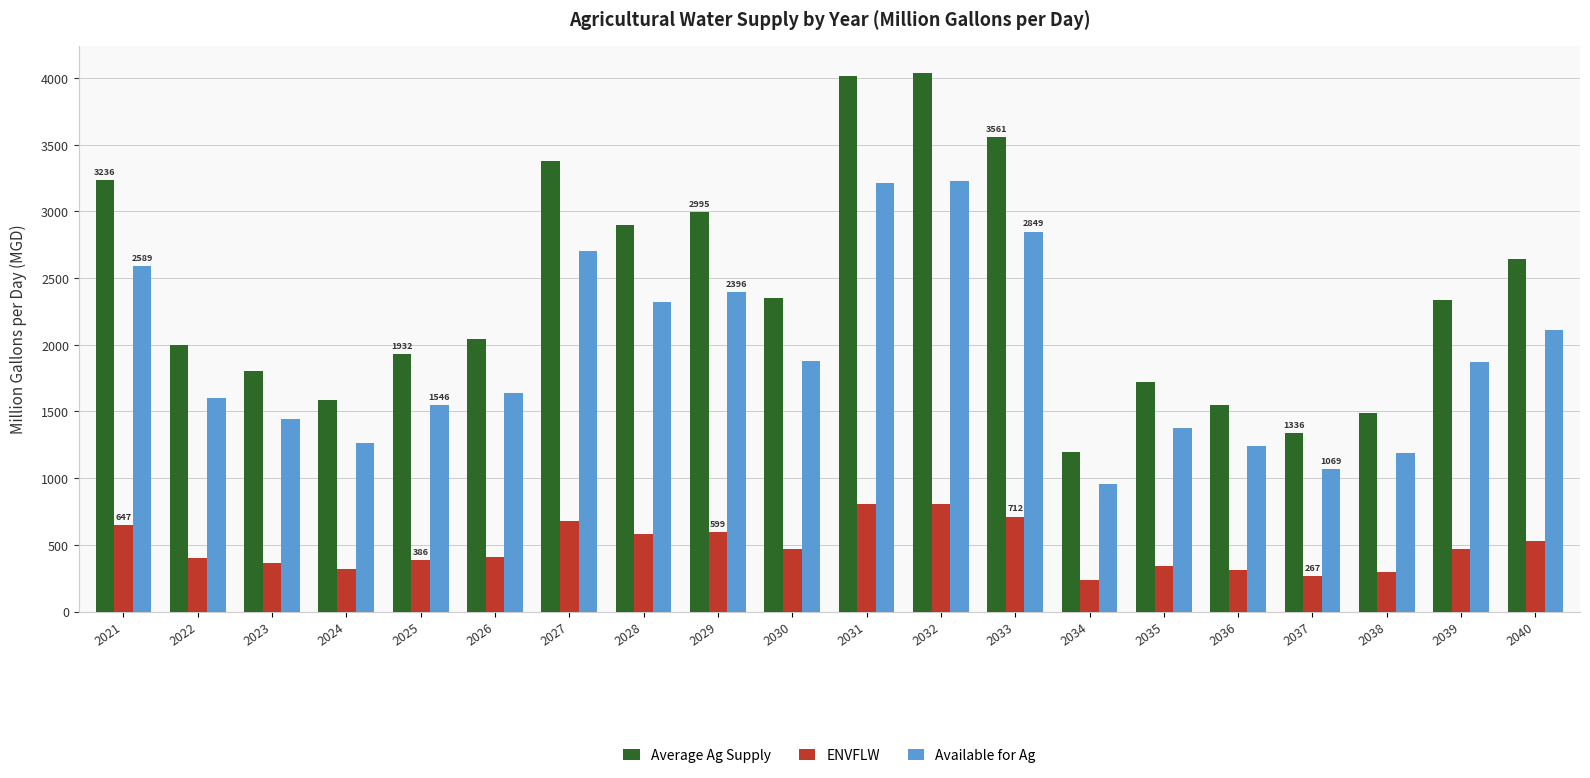

Between 2023 and 2037, which series saw the biggest shift?

Average Ag Supply